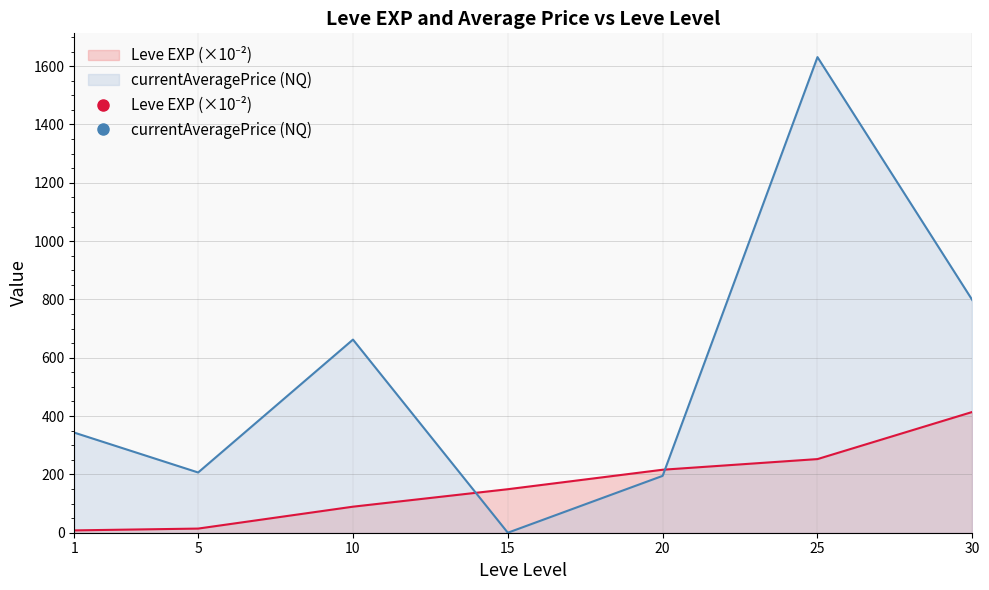

What is the value of the Leve EXP point at the 2nd from the left?

14.2